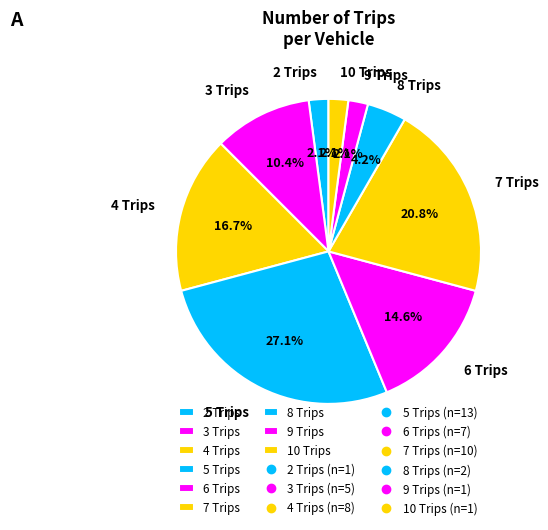

Which has a higher value, 3 Trips or 5 Trips?

5 Trips